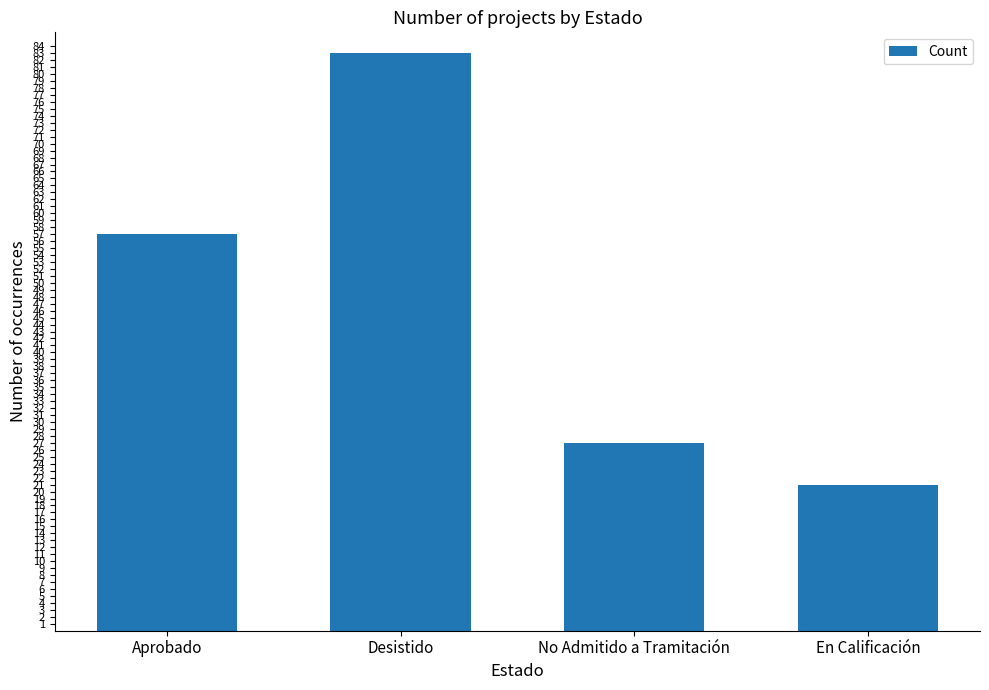

Which category has the lowest value across all series?

En Calificación